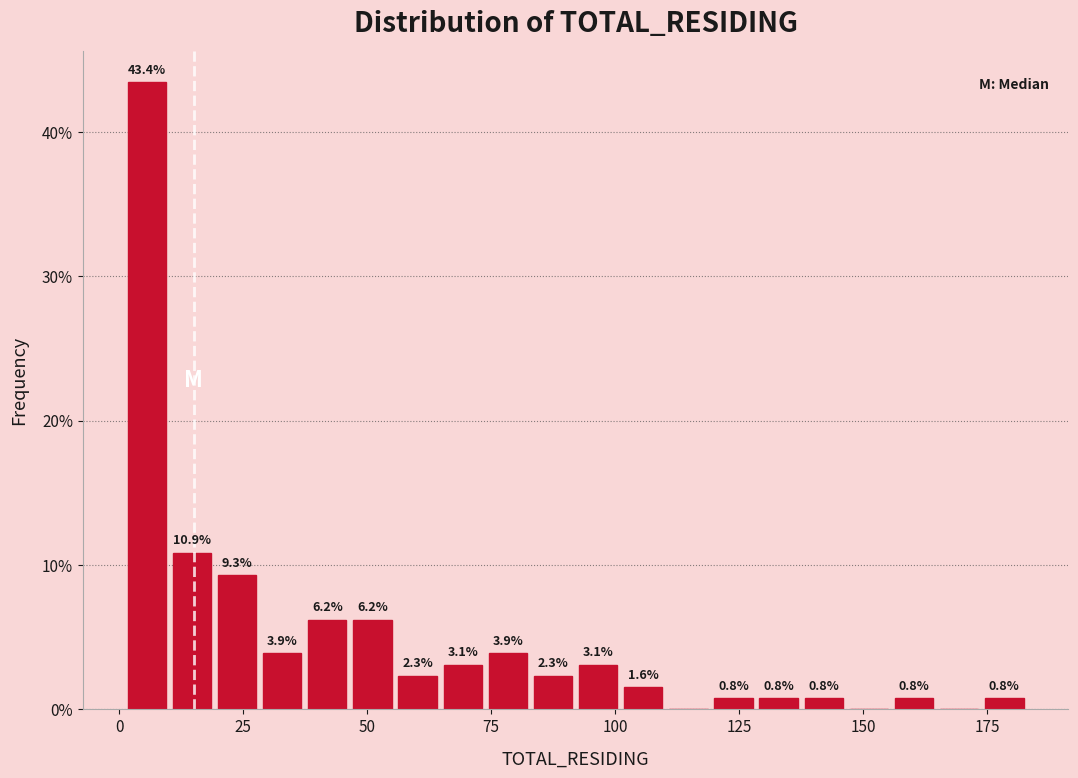

Read against the x-axis, roughly where is the centre of the tallest bar?

5